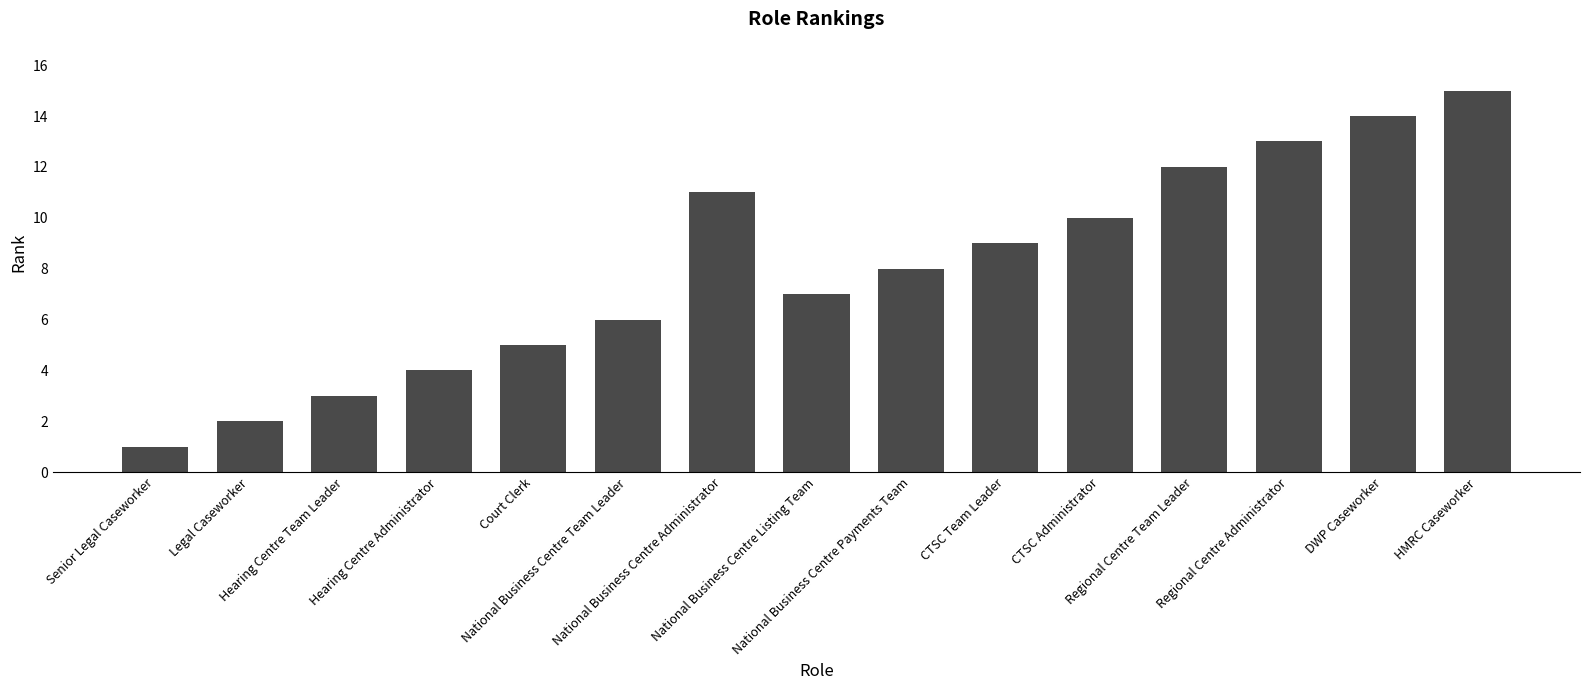

Which label corresponds to the smallest value in the chart?

Senior Legal Caseworker